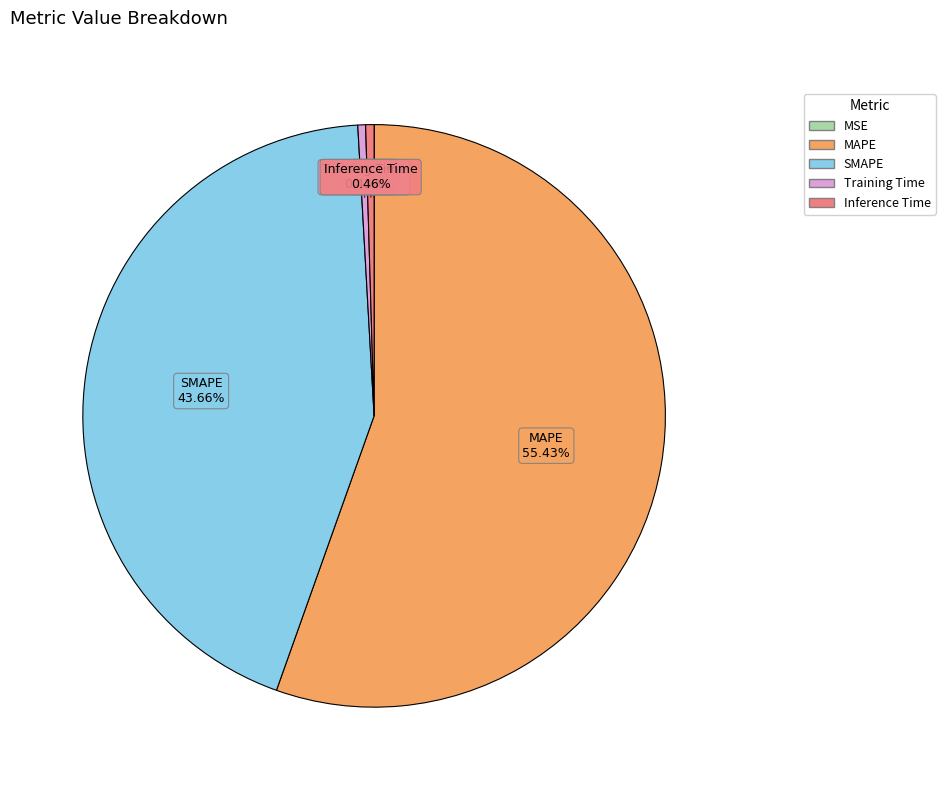

True or false: MAPE accounts for 55% of the total.

True